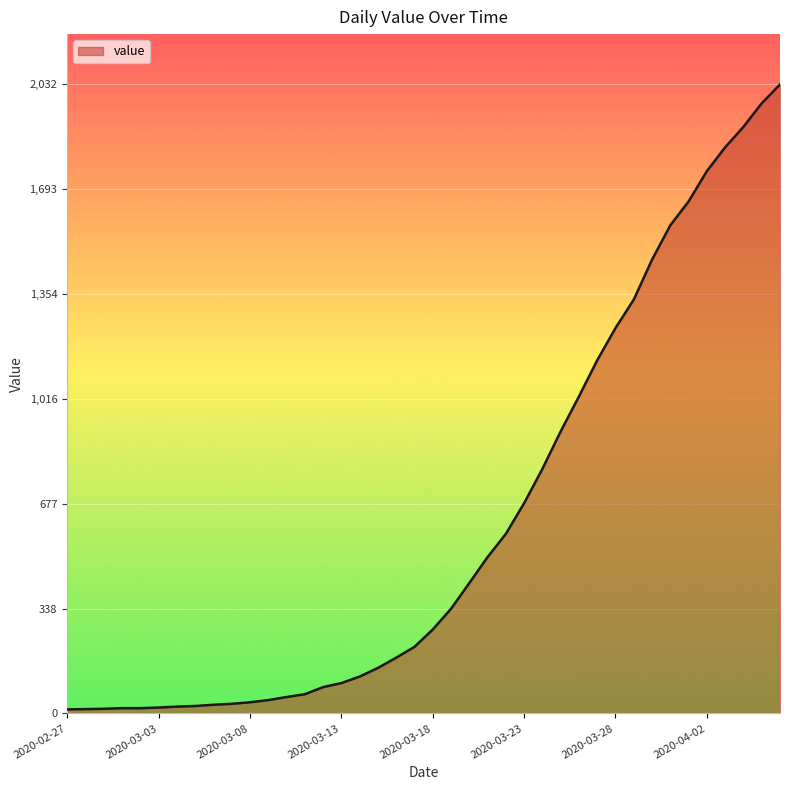

What is the maximum value shown in the chart?

2032